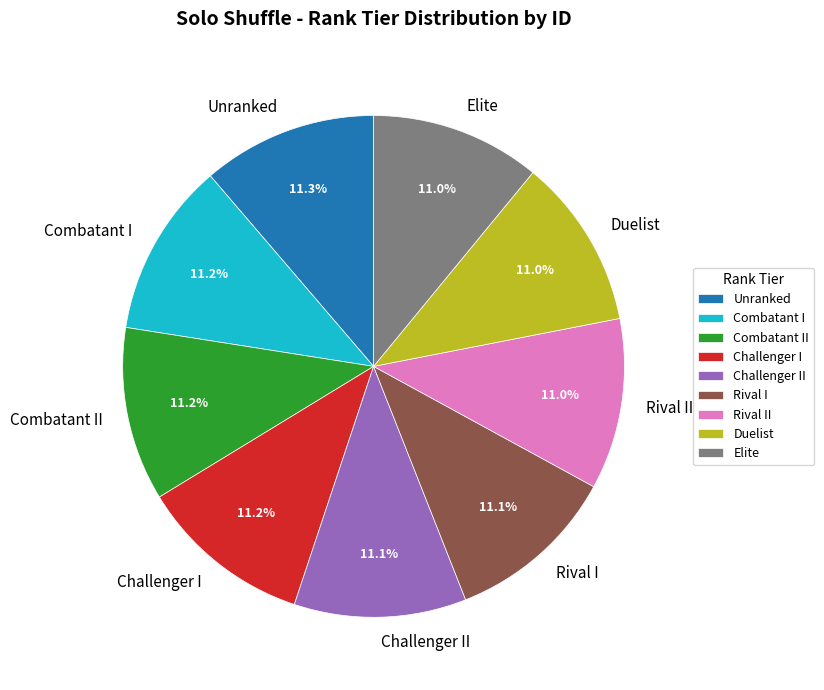

Combined, what portion of the pie is Combatant II and Challenger I?

22.4%